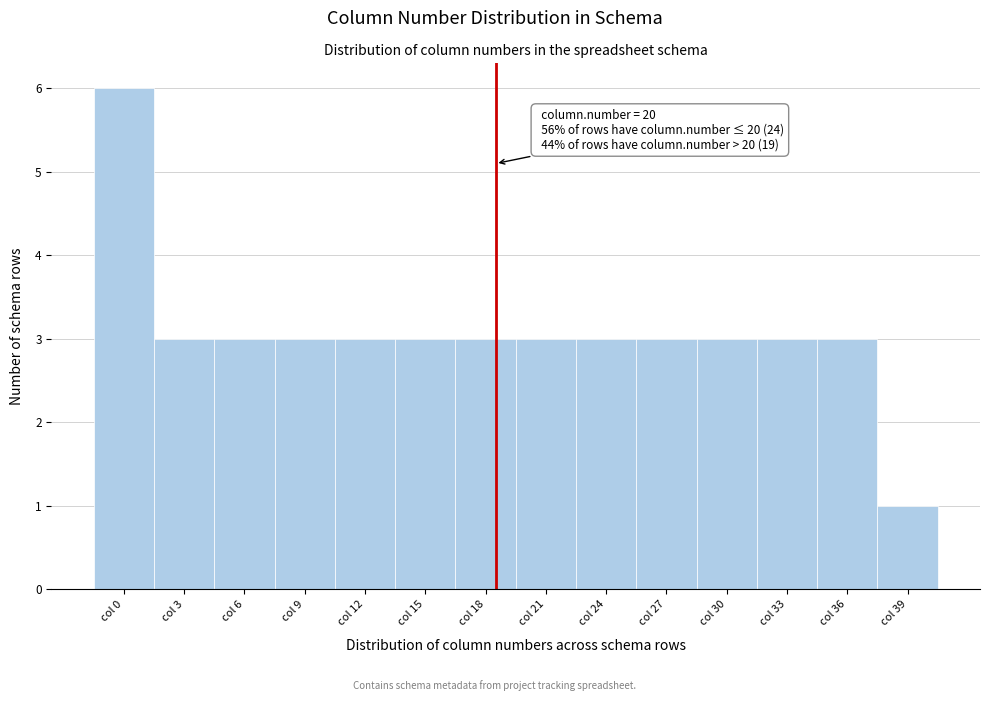

Reading right to left, what are all the values shown in this chart?

1	3	3	3	3	3	3	3	3	3	3	3	3	6